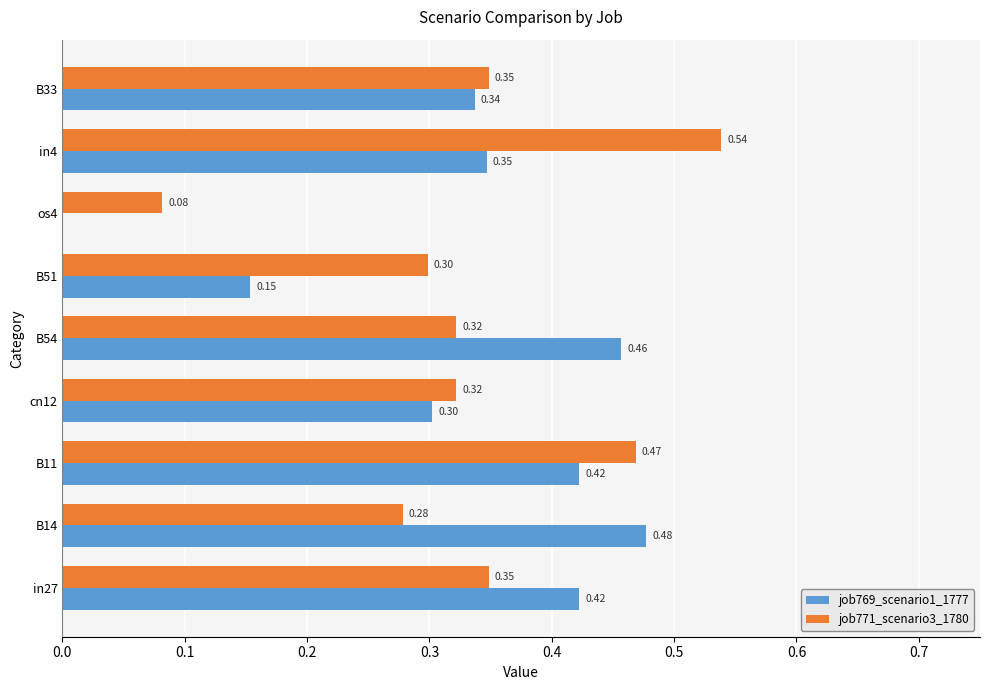

Which series has the largest total across all categories?

job771_scenario3_1780